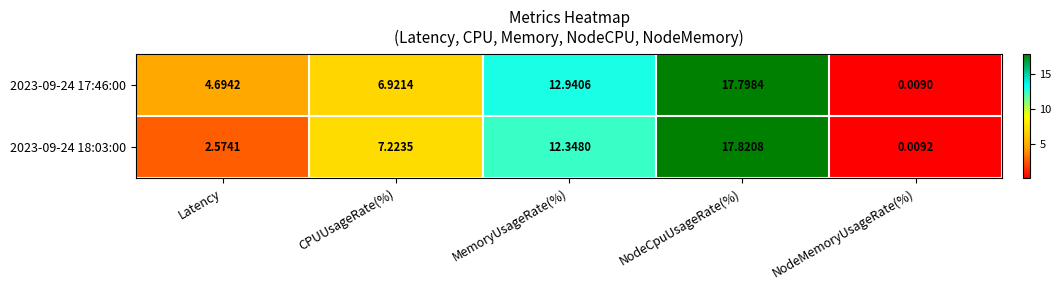

How many distinct data groups are displayed?

2